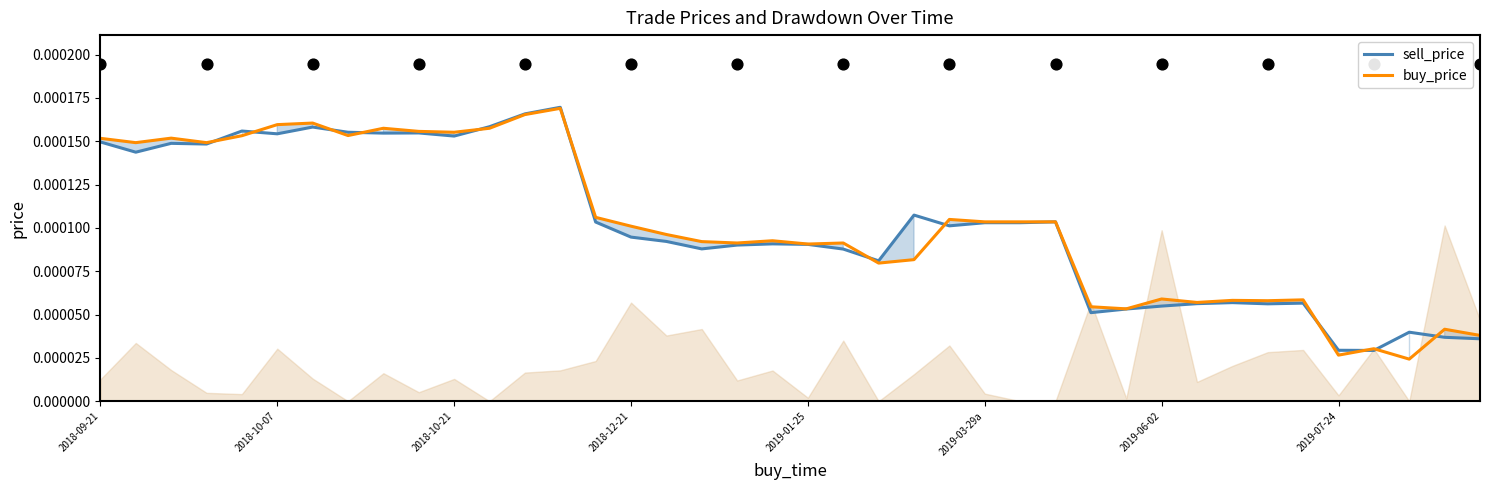

Is the value of buy_price at 33 greater than the value of sell_price at 21?

No